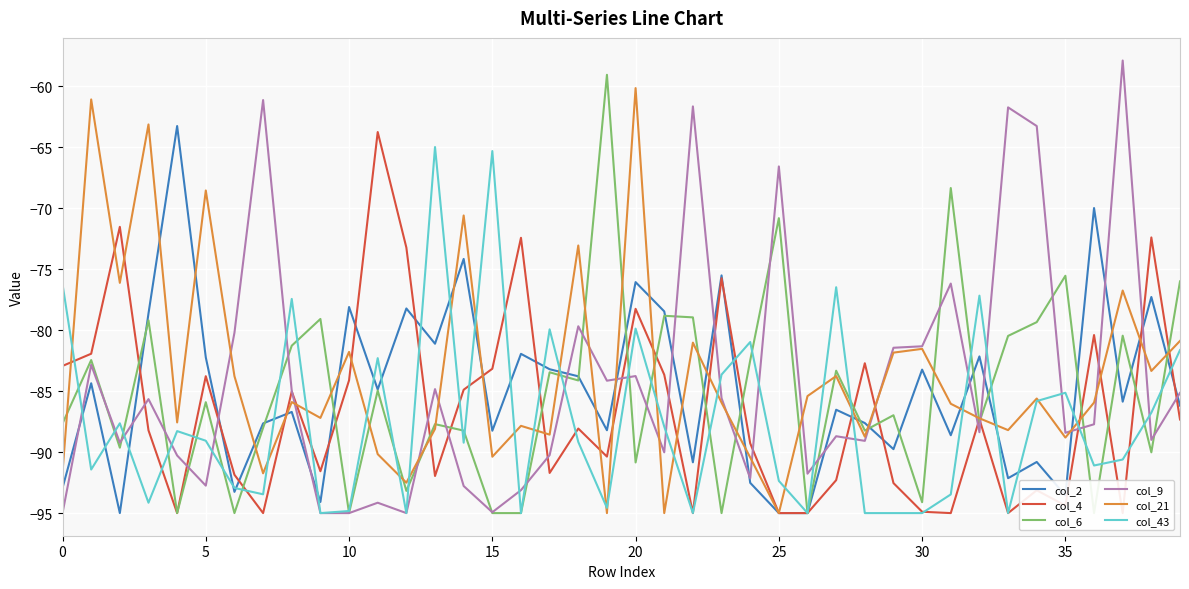

What is the lowest value of the col_9 series?

-95.0